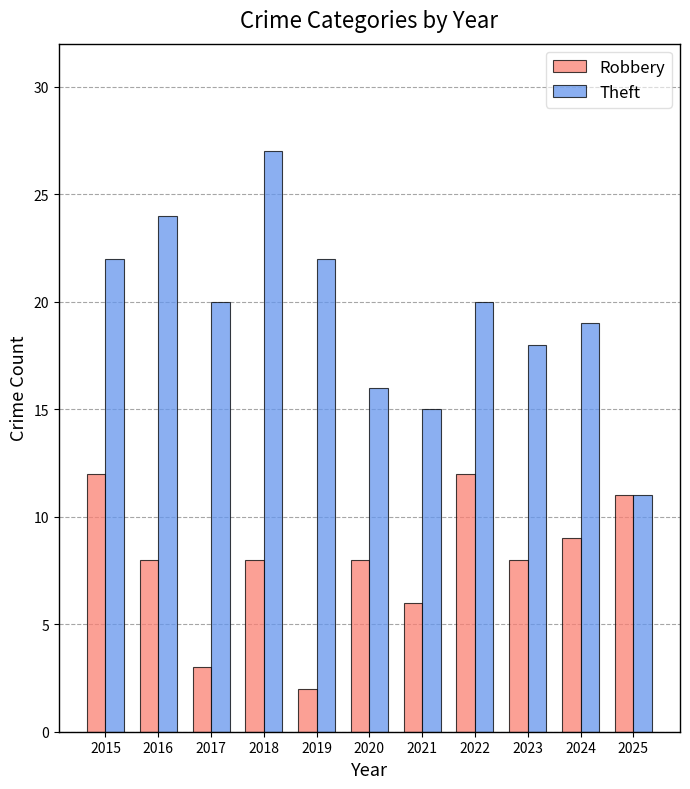

What are all the series names shown in the legend?

Robbery, Theft